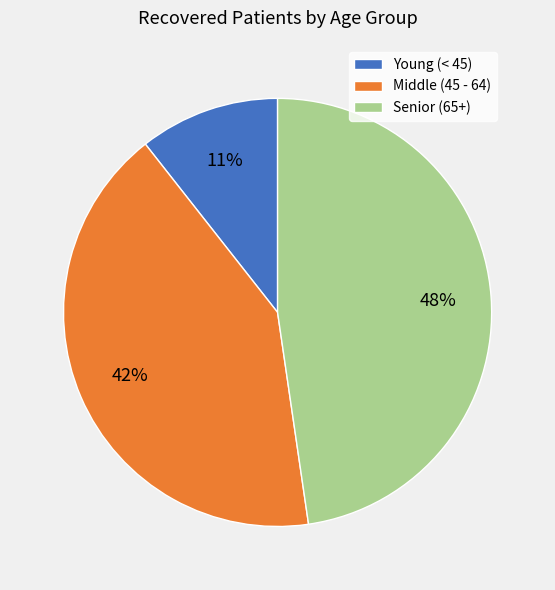

What is the largest slice in the pie chart?

Senior (65+)